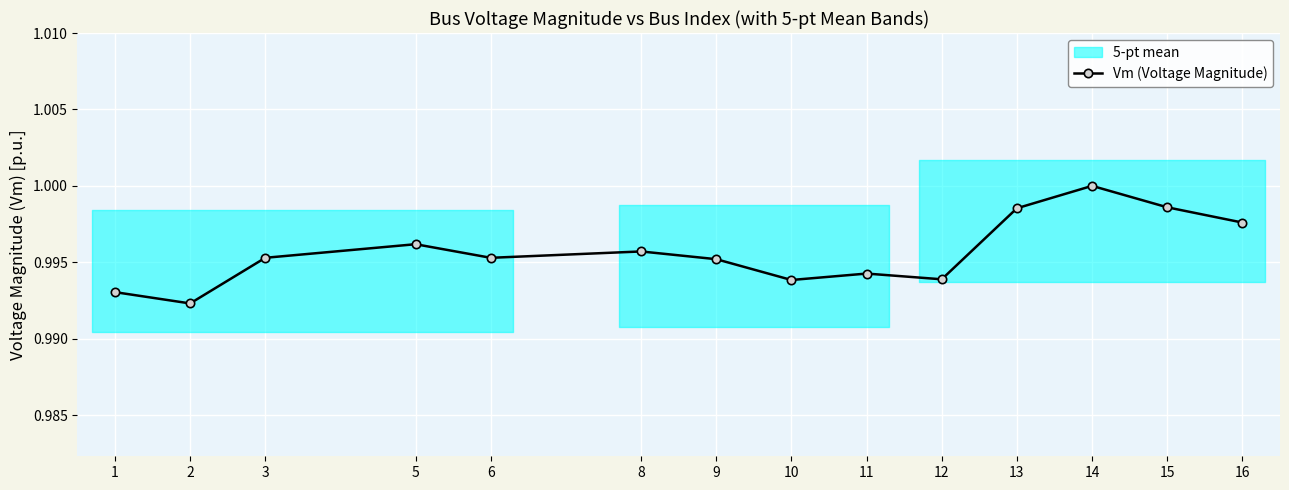

Reading left to right, extract all data points from this chart.

1=1.0	2=1.0	3=1.0	5=1.0	6=1.0	8=1.0	9=1.0	10=1.0	11=1.0	12=1.0	13=1.0	14=1.0	15=1.0	16=1.0